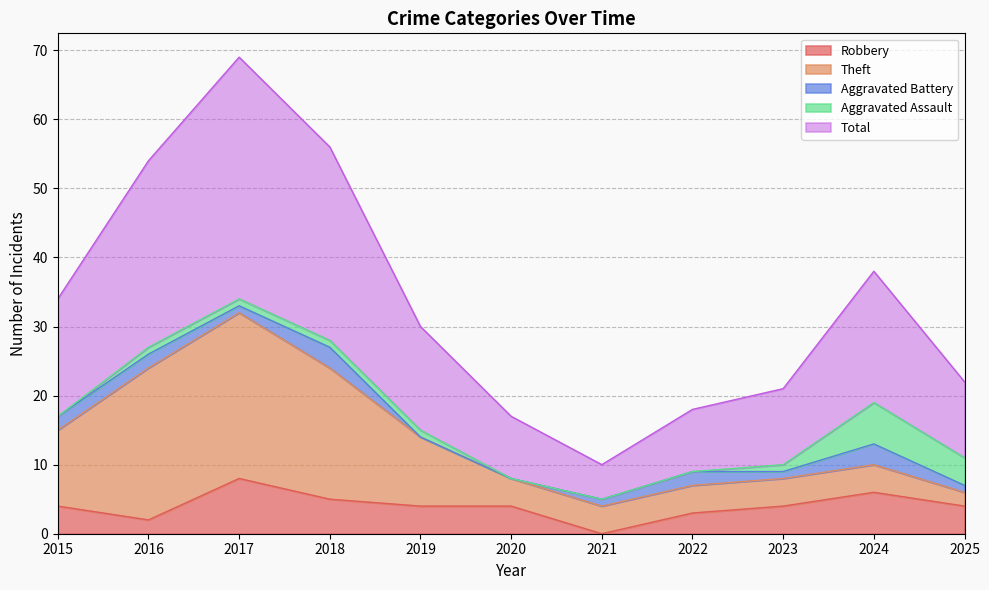

Reading left to right, list all the values displayed in this chart.

Robbery: 2015=4	2016=2	2017=8	2018=5	2019=4	2020=4	2021=0	2022=3	2023=4	2024=6	2025=4
Theft: 2015=11	2016=22	2017=24	2018=19	2019=10	2020=4	2021=4	2022=4	2023=4	2024=4	2025=2
Aggravated Battery: 2015=2	2016=2	2017=1	2018=3	2019=0	2020=0	2021=1	2022=2	2023=1	2024=3	2025=1
Aggravated Assault: 2015=0	2016=1	2017=1	2018=1	2019=1	2020=0	2021=0	2022=0	2023=1	2024=6	2025=4
Total: 2015=17	2016=27	2017=35	2018=28	2019=15	2020=9	2021=5	2022=9	2023=11	2024=19	2025=11